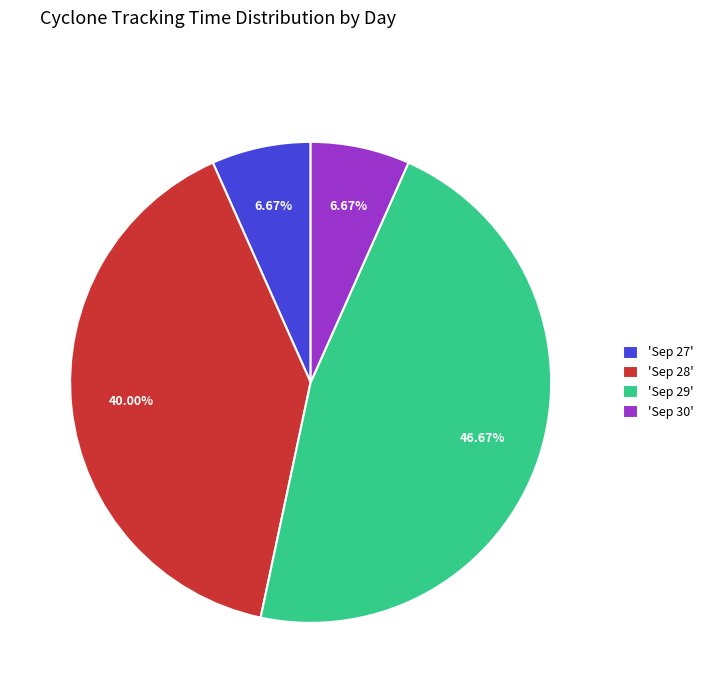

Combined, do 'Sep 27' and 'Sep 30' account for over 50%?

No